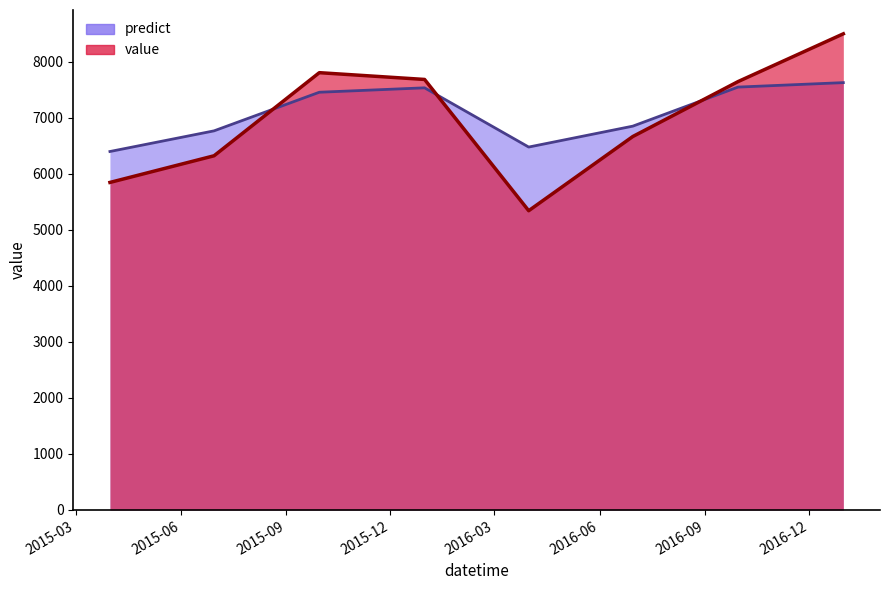

True or false: predict and value cross at least once.

True